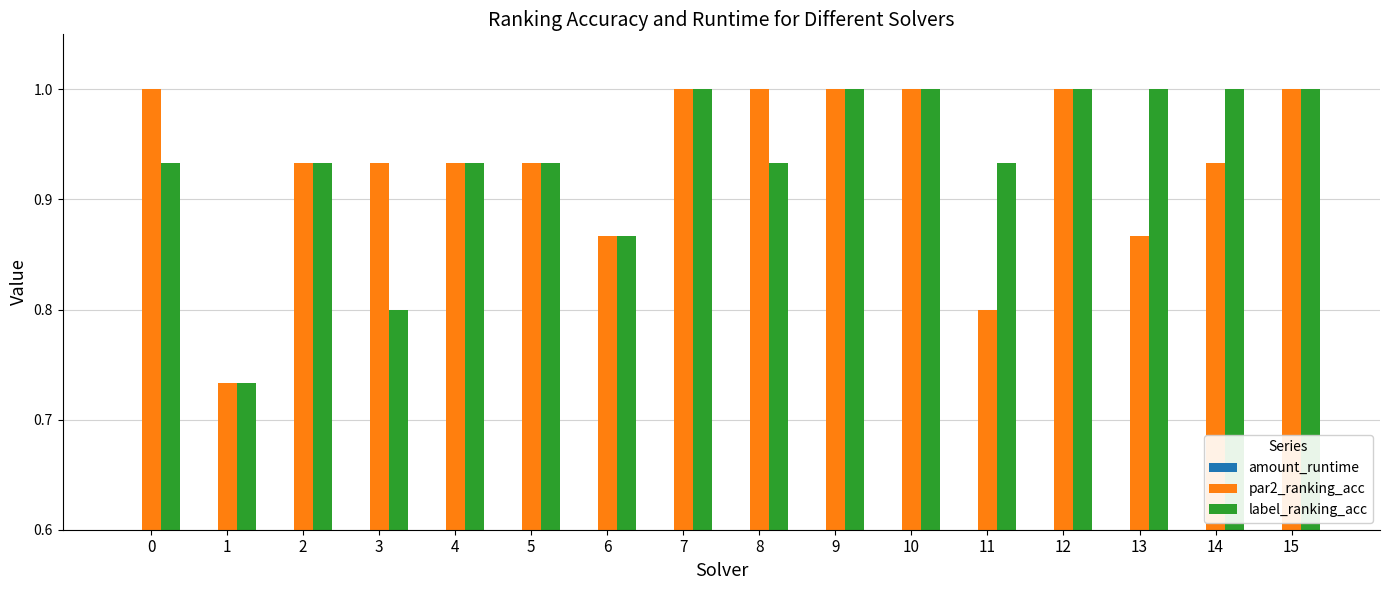

What is the sum of all par2_ranking_acc values?

14.9